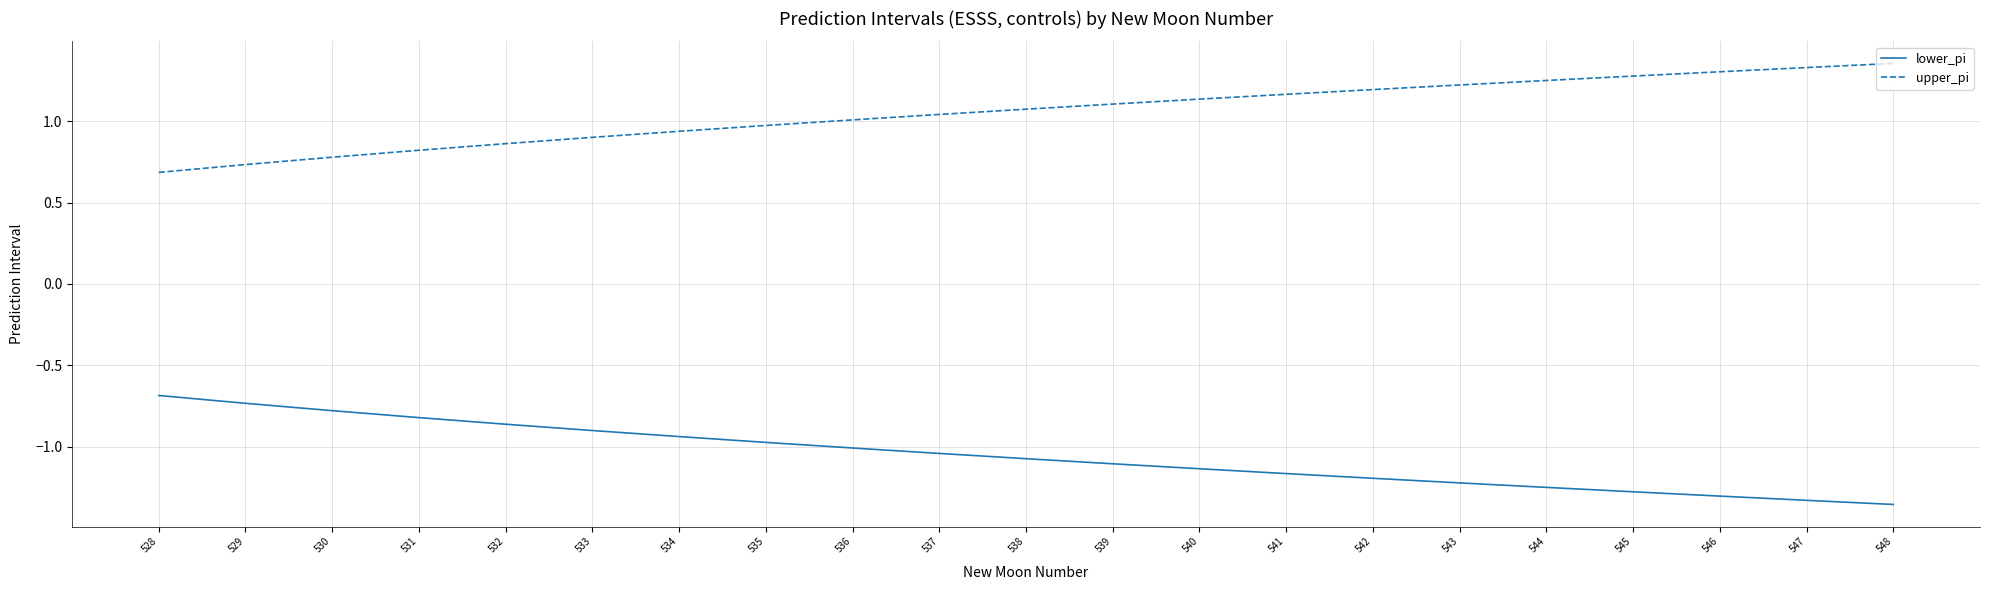

Does the chart have visible grid lines?

Yes